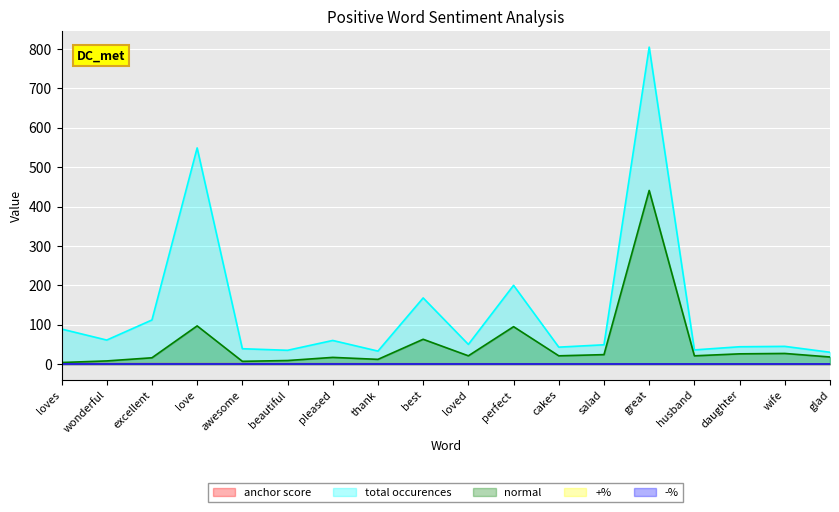

What is the difference between the anchor score values at cakes and thank?

0.1